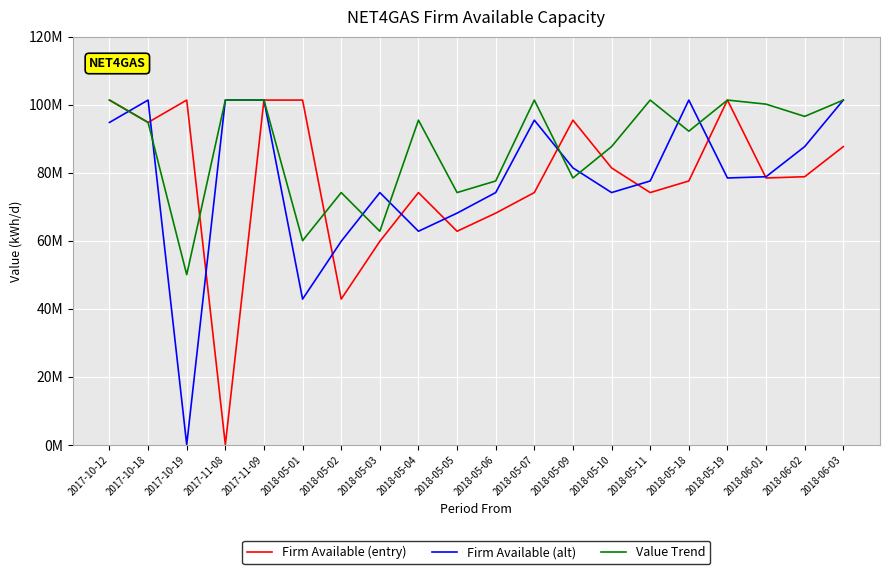

What value does the Firm Available (entry) series have at 2018-05-07, to the nearest 50?

74135500